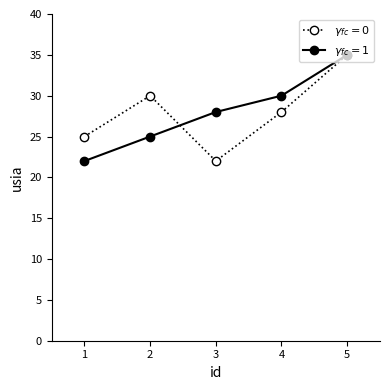

Which series changed the most between 1 and 4?

$\gamma_{fc} = 1$